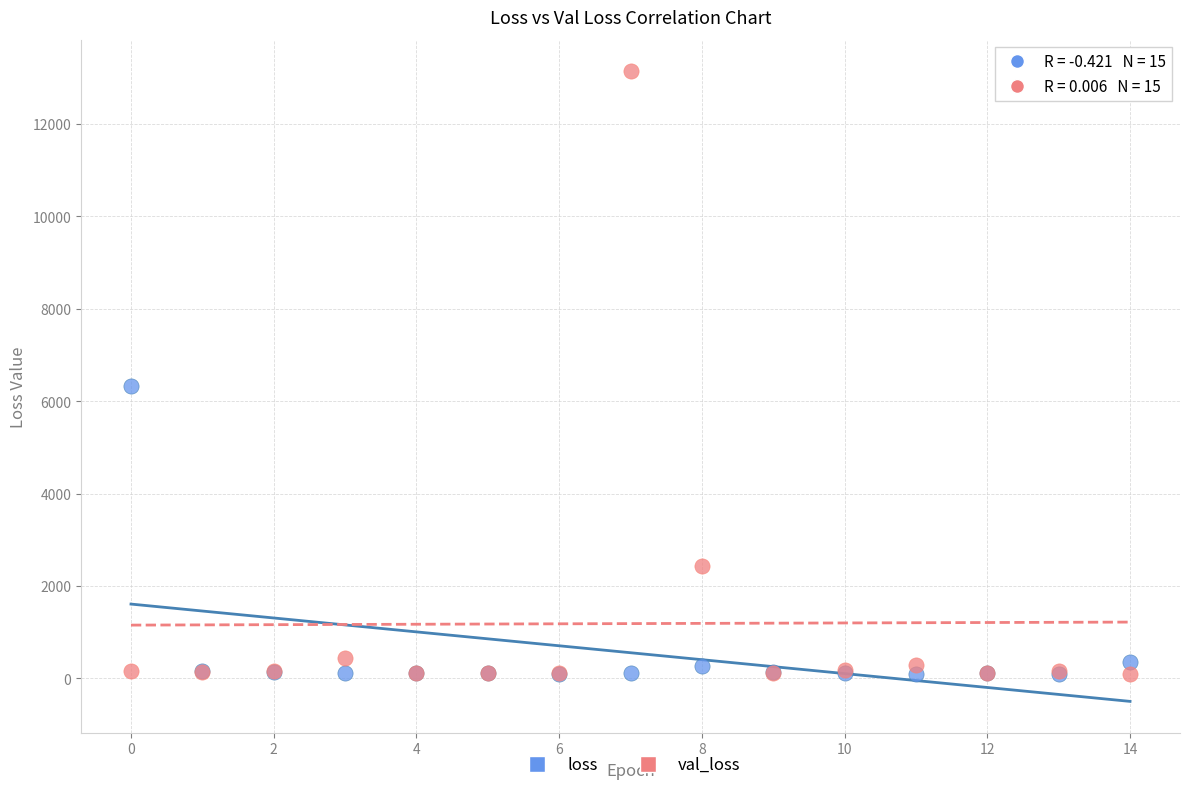

Across all series, what Y value is closest to 6620?

6320.7